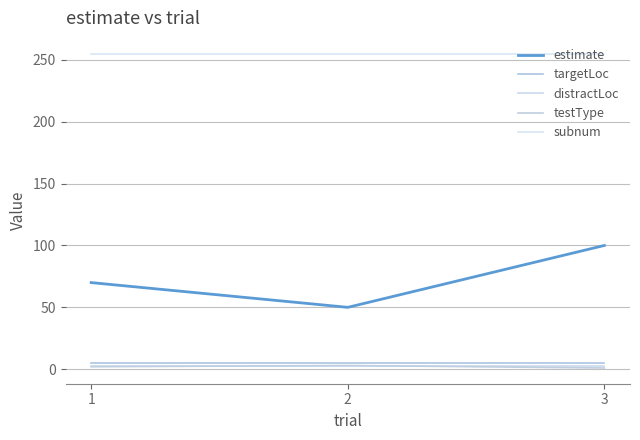

At which category is the sum across all series the highest?

3